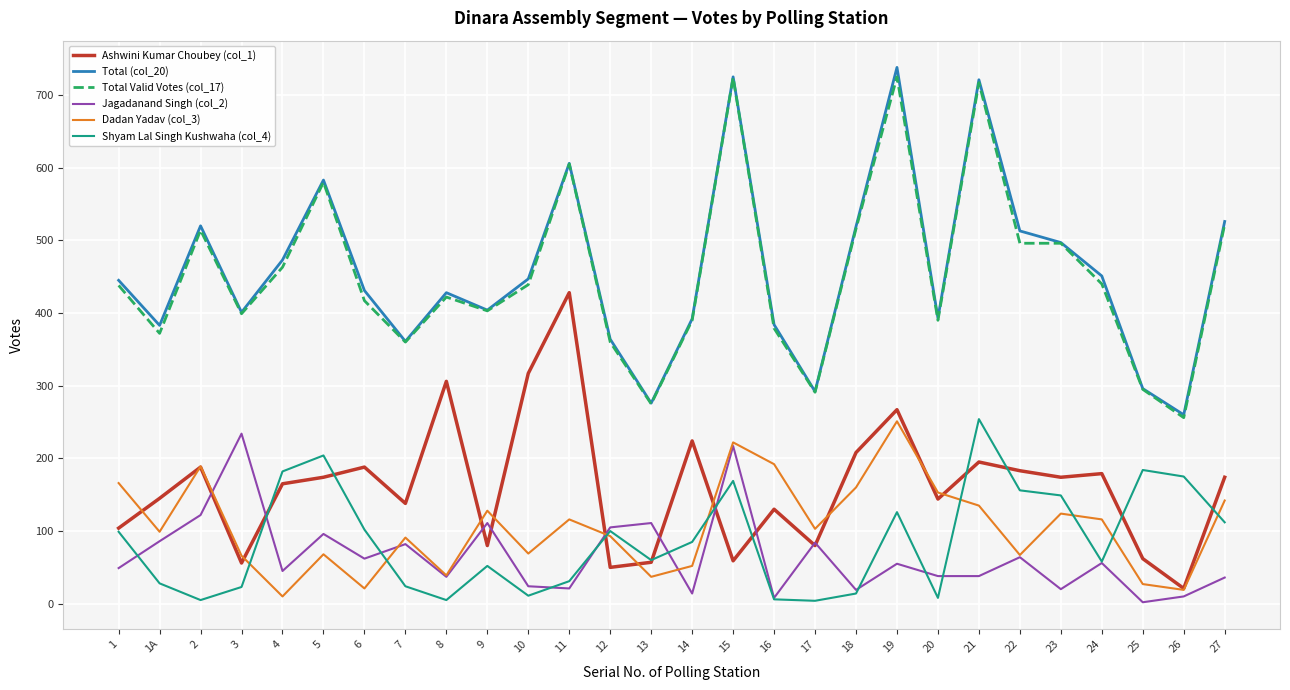

The value of Jagadanand Singh (col_2) at 17 is 84. True or false?

True